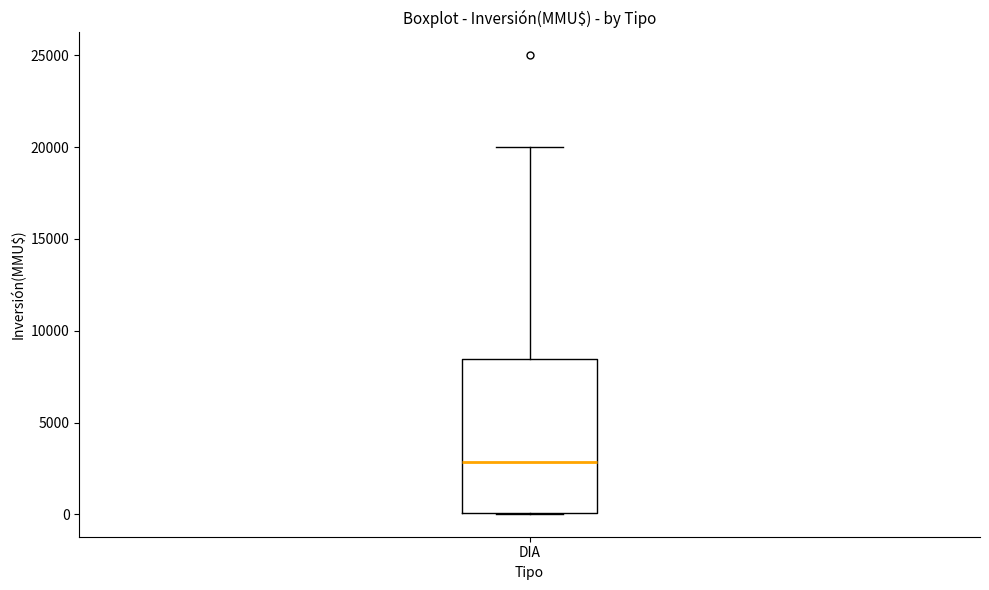

Transcribe this box plot: give where the median line is, the range the box spans, and where the two whiskers end, as read against the y-axis. The values are not printed on the chart, so give them approximately, as read against the axis.

median 3000, box 0 to 8500, whiskers 0 to 20000